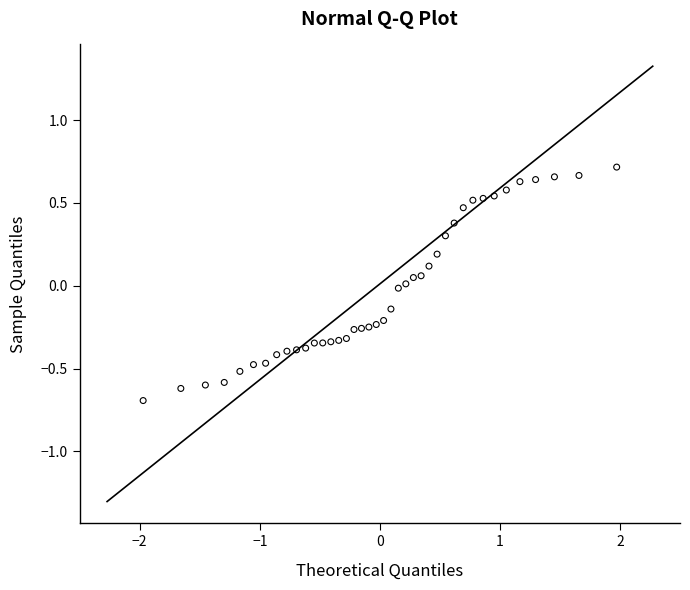

What is the range of X values (max minus min)?

3.9